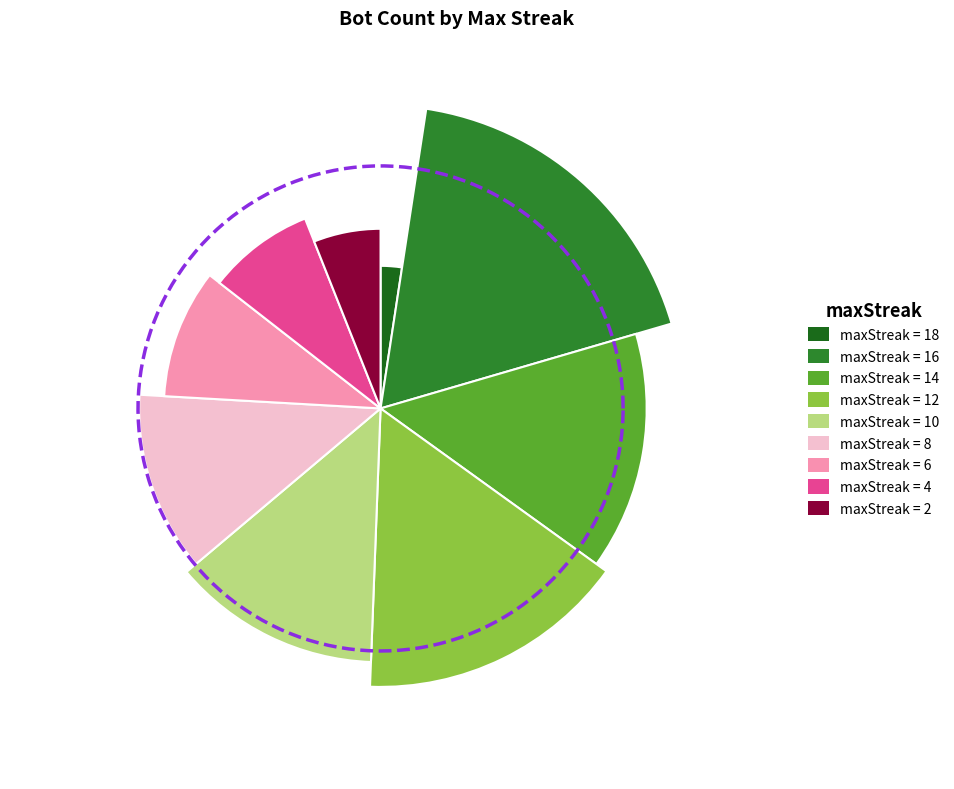

What is the ratio of the value at 18 to the value at 16?

0.1